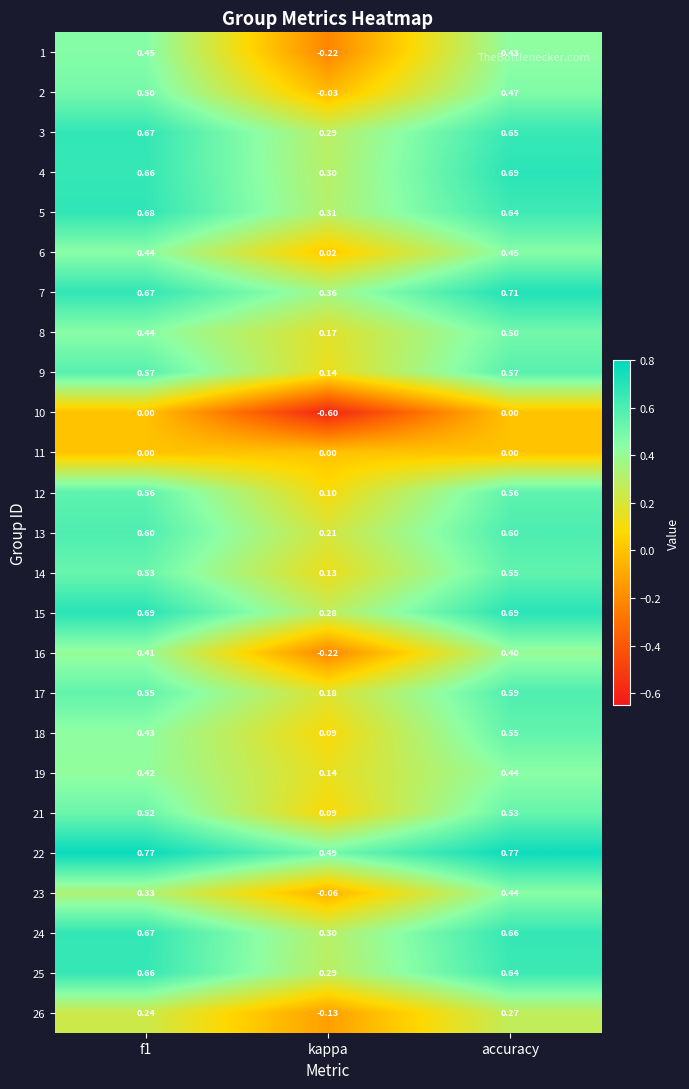

Is the value of 12 at f1 greater than the value of 15 at accuracy?

No